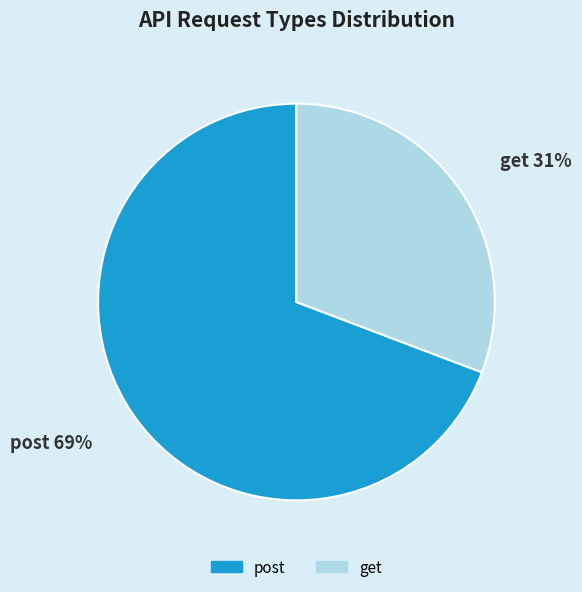

Does any single category account for the majority?

Yes